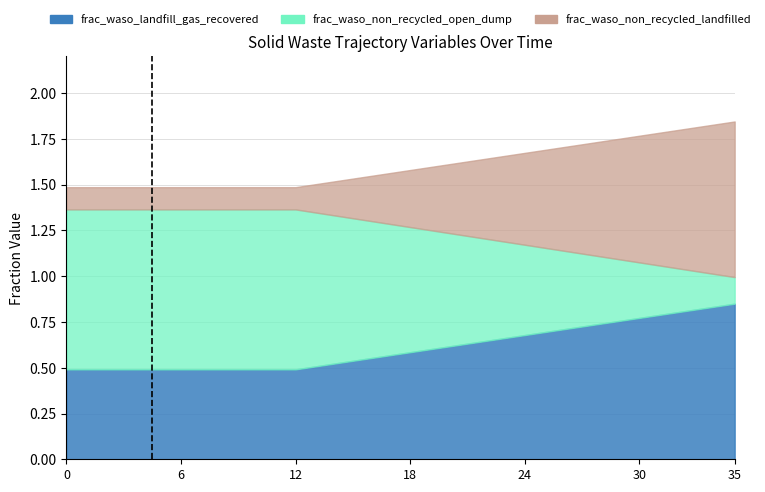

The value of frac_waso_non_recycled_open_dump at 23 is 0.5. True or false?

True